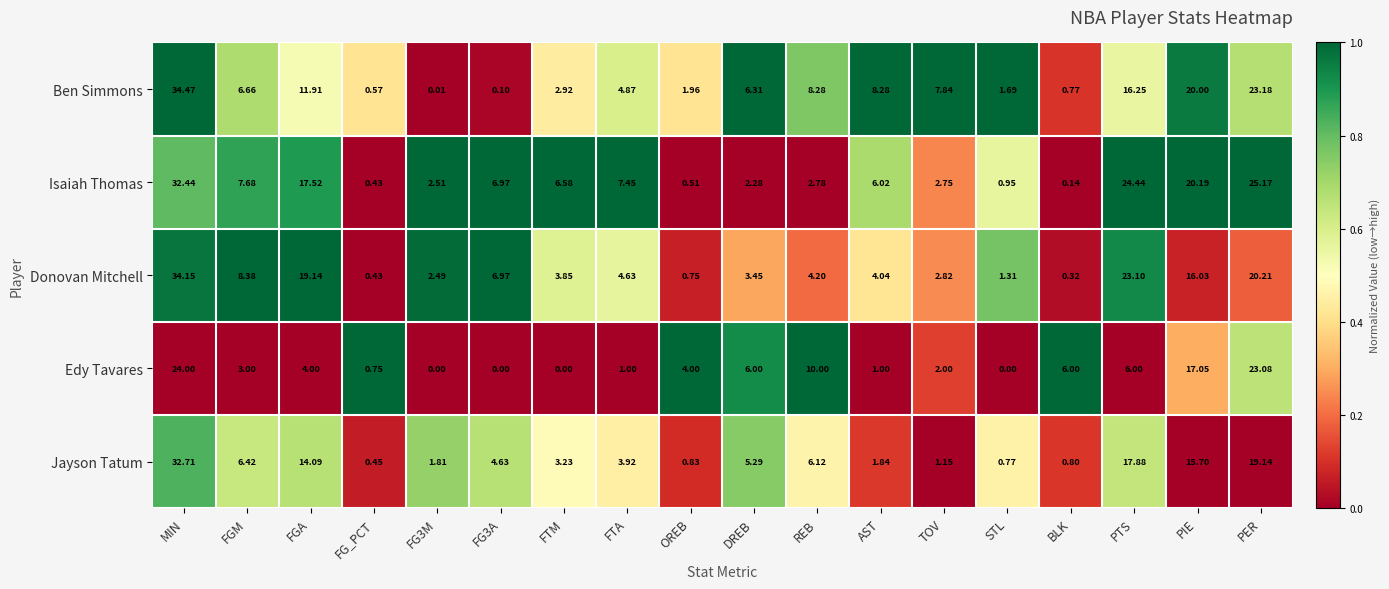

Which series has the widest spread of values?

Ben Simmons